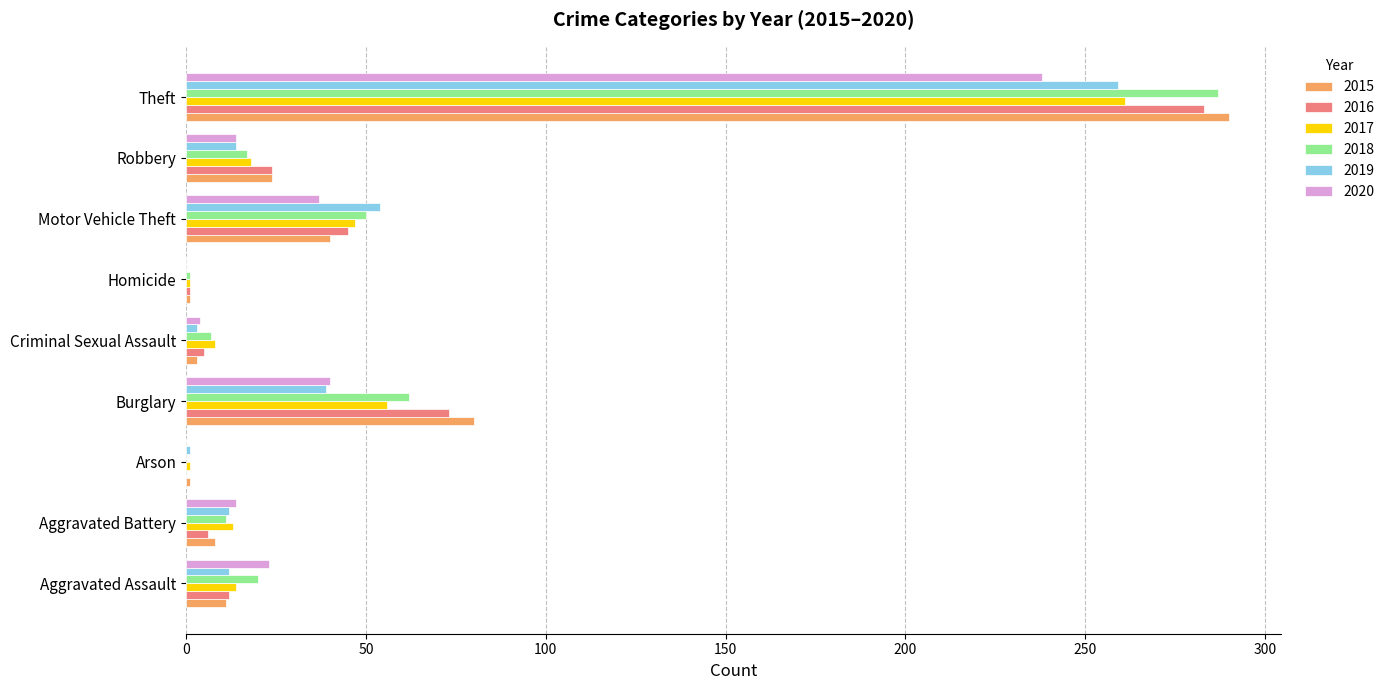

Is the value of 2016 at Aggravated Assault greater than the value of 2017 at Arson?

Yes